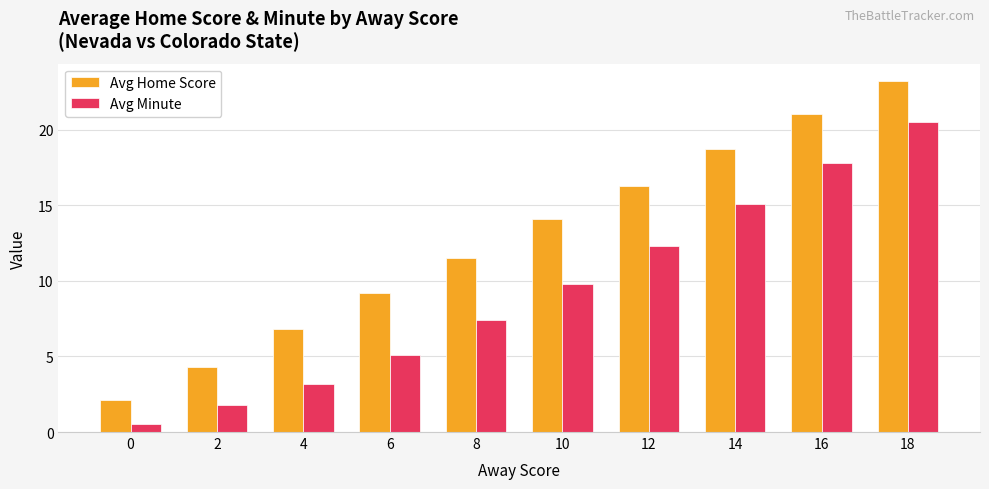

Reading left to right, what are all the values shown in this chart?

Avg Home Score: 2.1	4.3	6.8	9.2	11.5	14.1	16.3	18.7	21.0	23.2
Avg Minute: 0.5	1.8	3.2	5.1	7.4	9.8	12.3	15.1	17.8	20.5